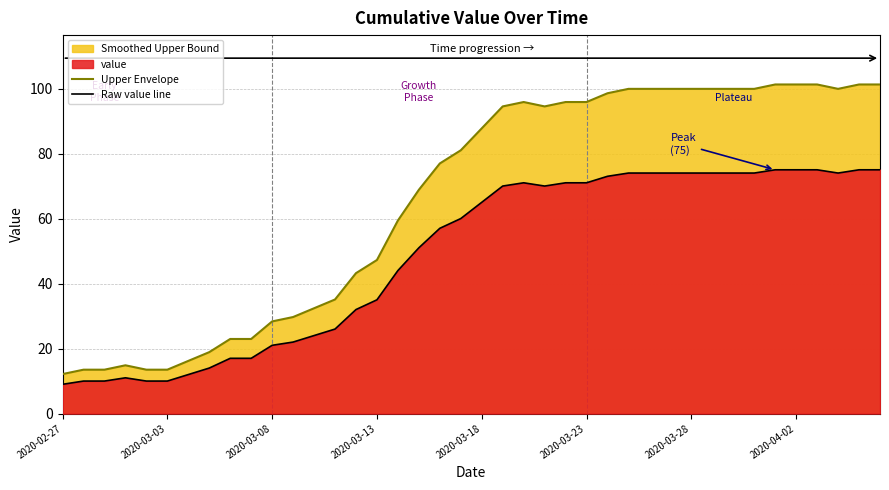

What is the difference between the maximum and minimum values in the Upper Envelope series?

89.1